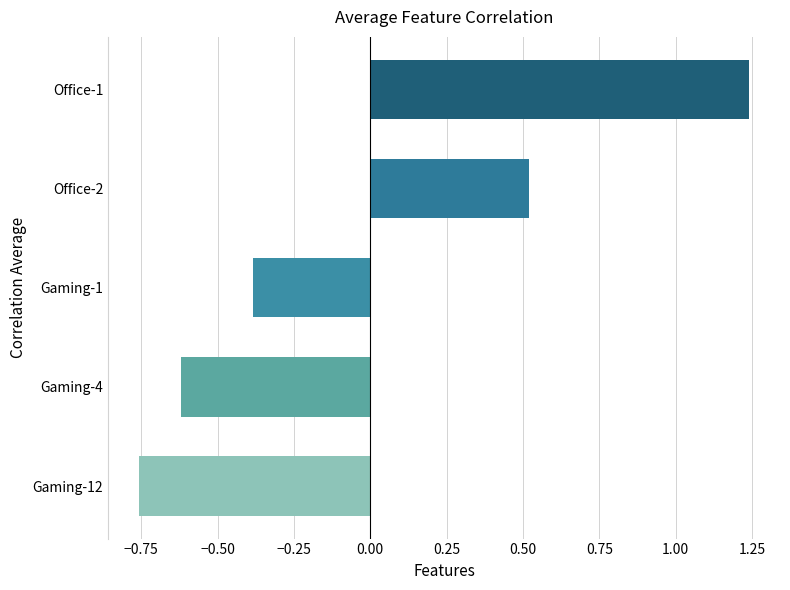

Is it true that the value at Gaming-12 is -0.5?

False